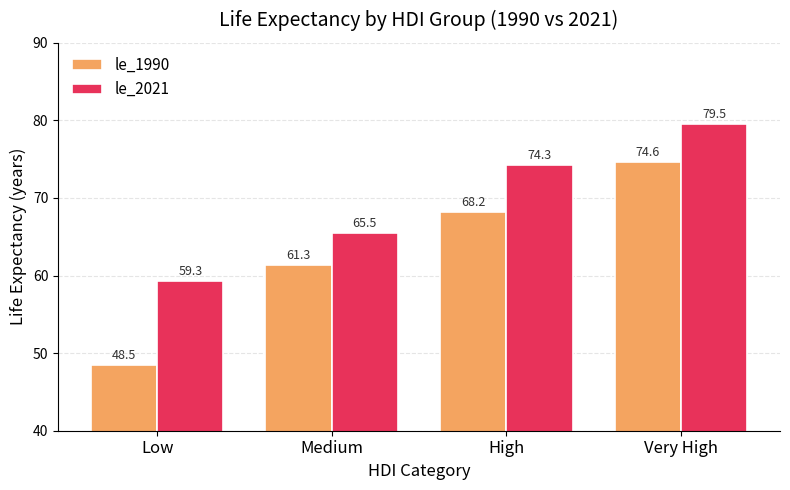

Does the chart contain stacked bars?

No